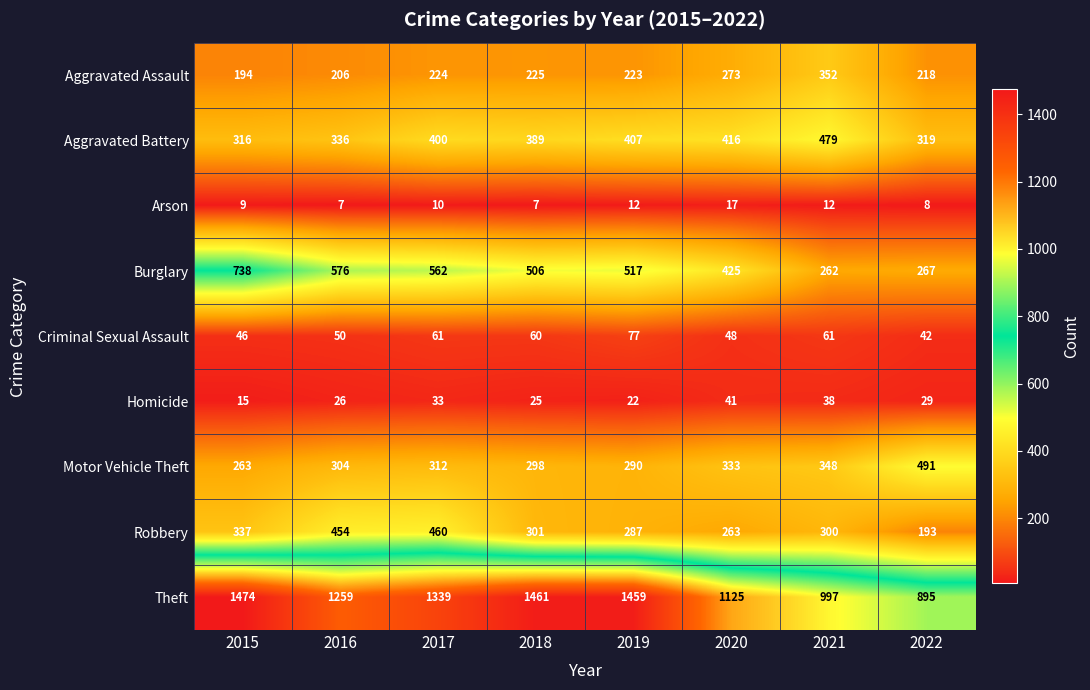

Read the Robbery value at 2019, to the nearest 50.

300